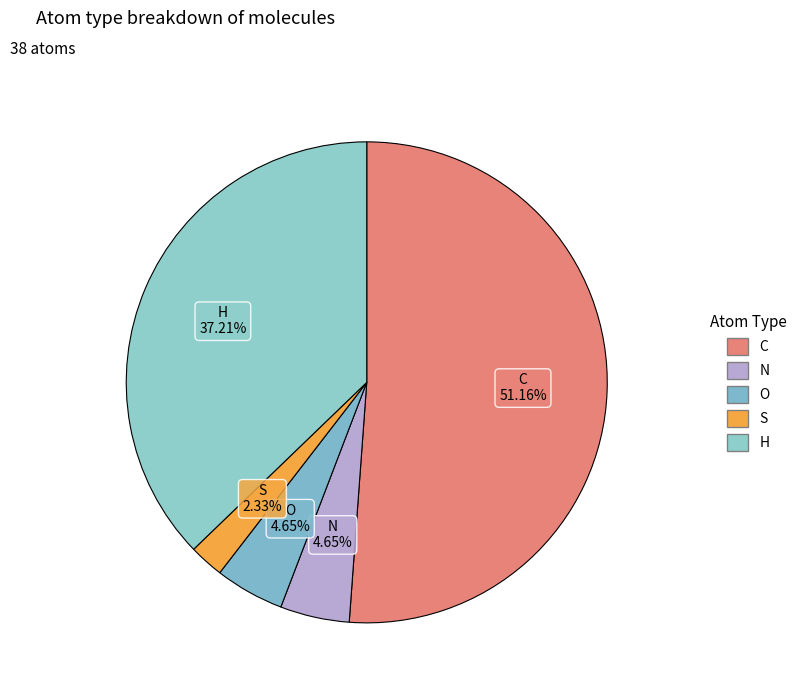

Does C represent more than half of the total?

Yes